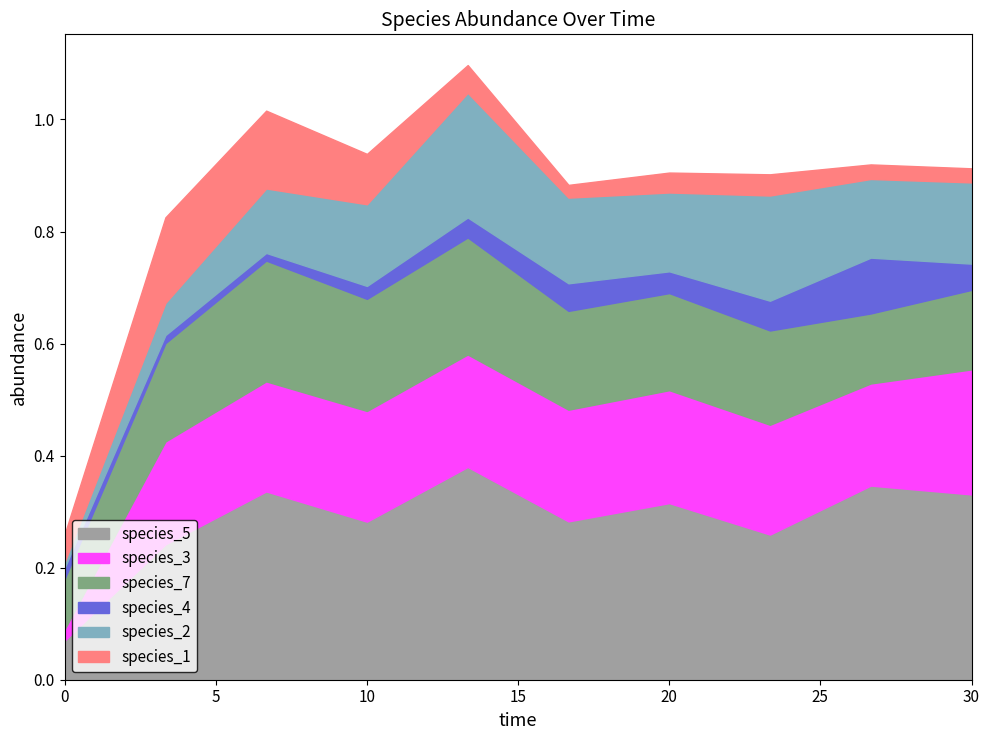

What is the total value across all series at 30.0?

0.9